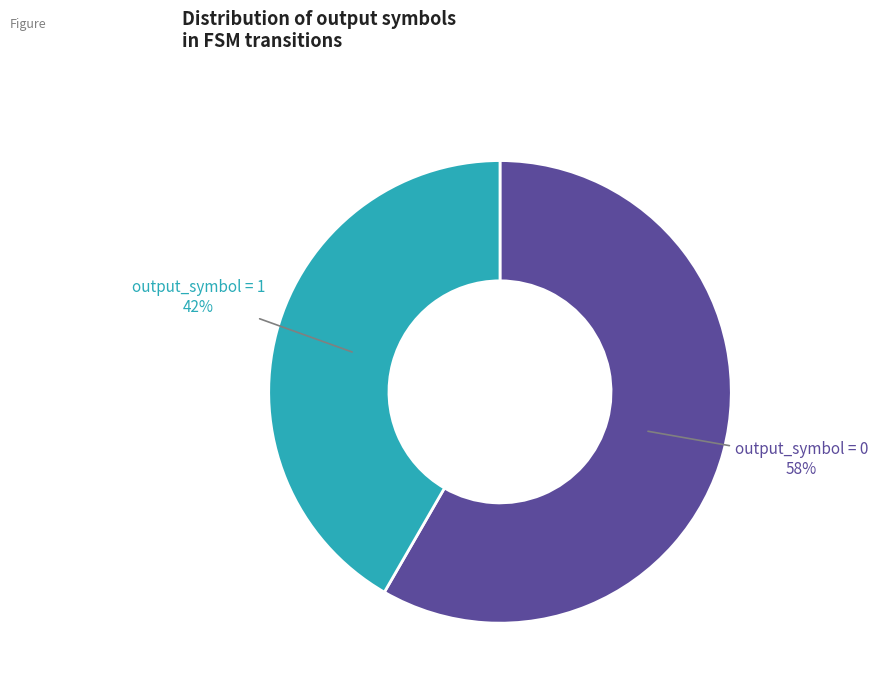

Is there any slice that represents more than half of the pie?

Yes